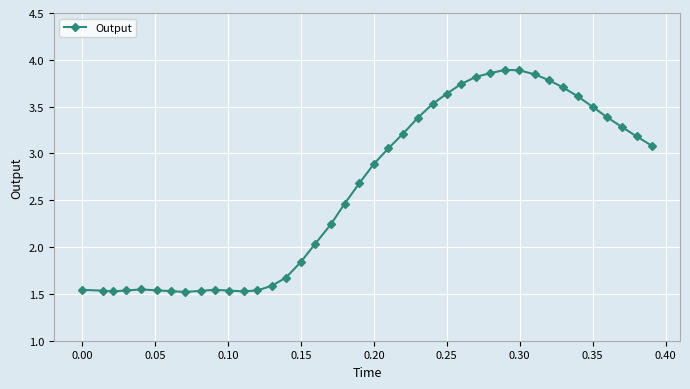

True or false: the data has more than 1 interior local peaks.

True